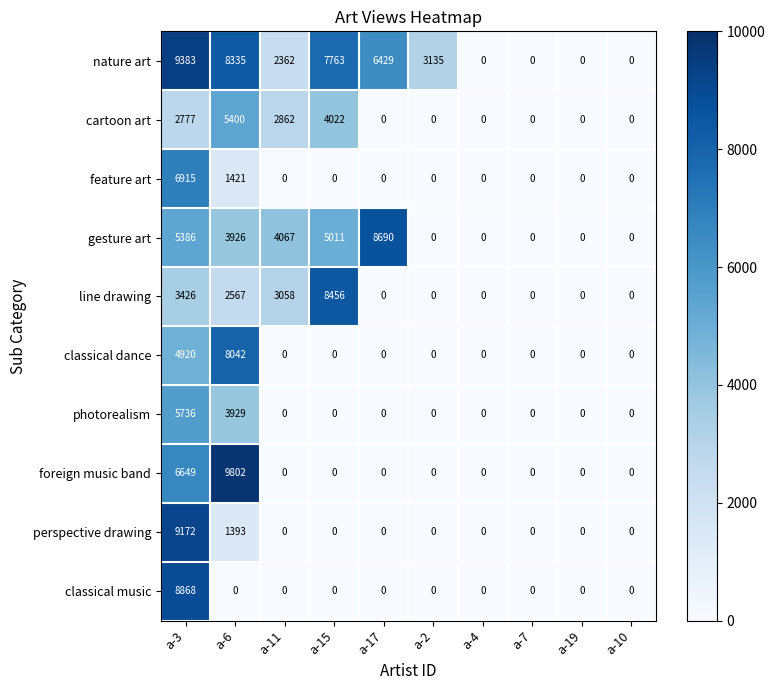

What is the sum of all line drawing values?

17507